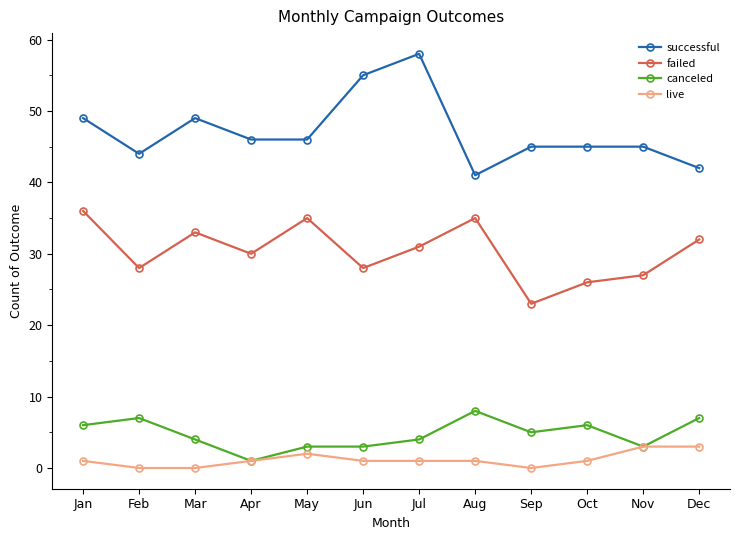

What value does the successful series have at Apr, to the nearest 10?

50